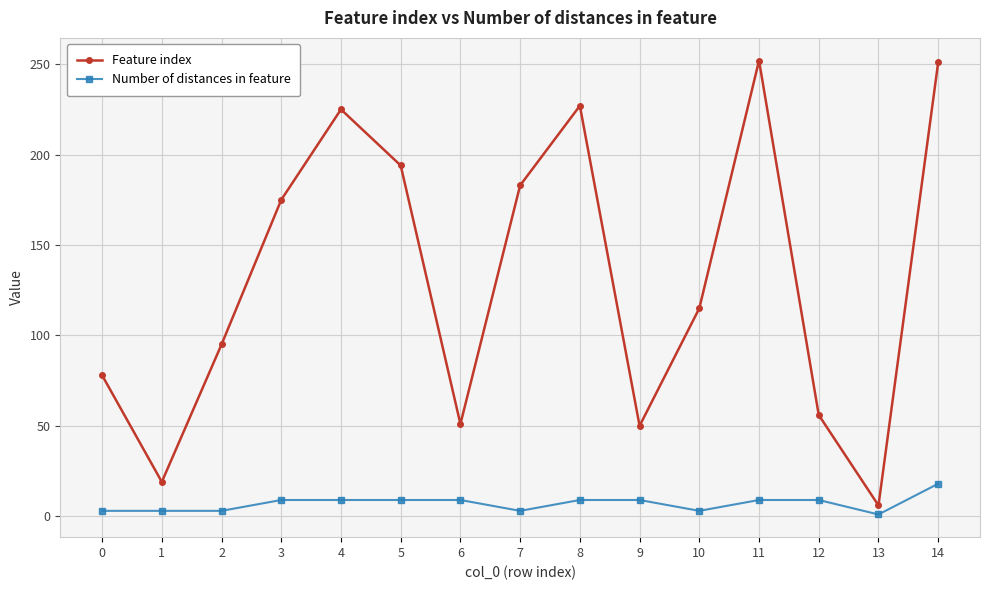

Is the value of Number of distances in feature at 6 greater than the value of Feature index at 11?

No